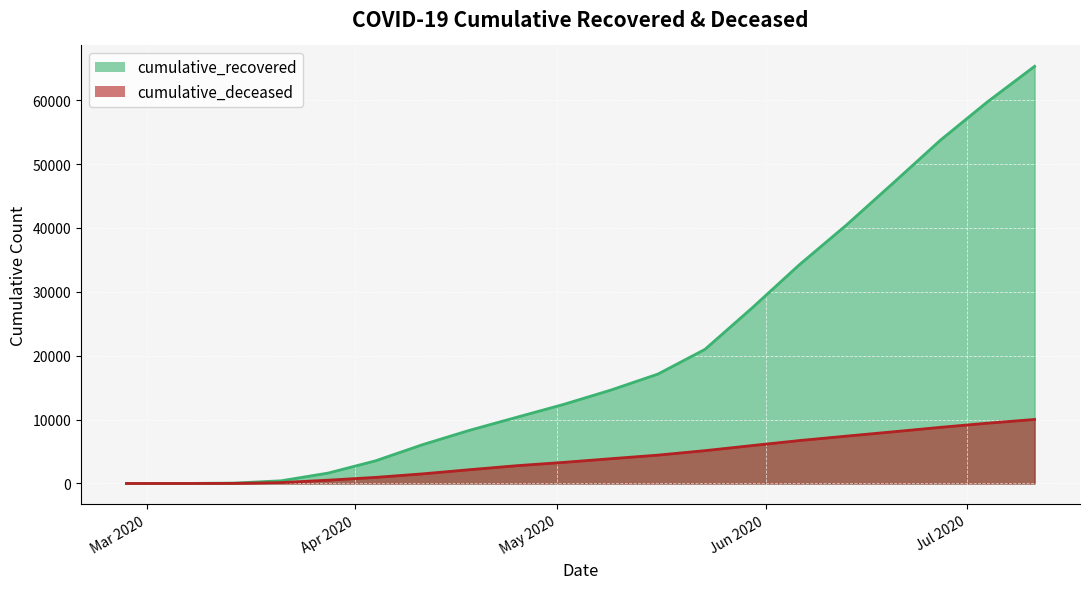

Which series has the largest range (max minus min)?

cumulative_recovered